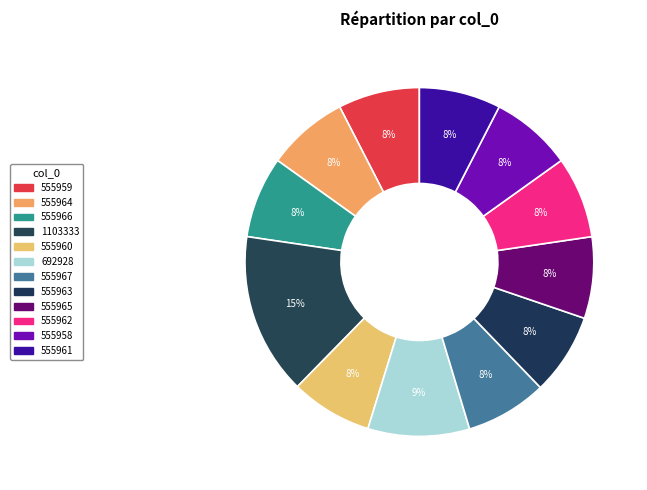

How many slices are in this pie chart?

12